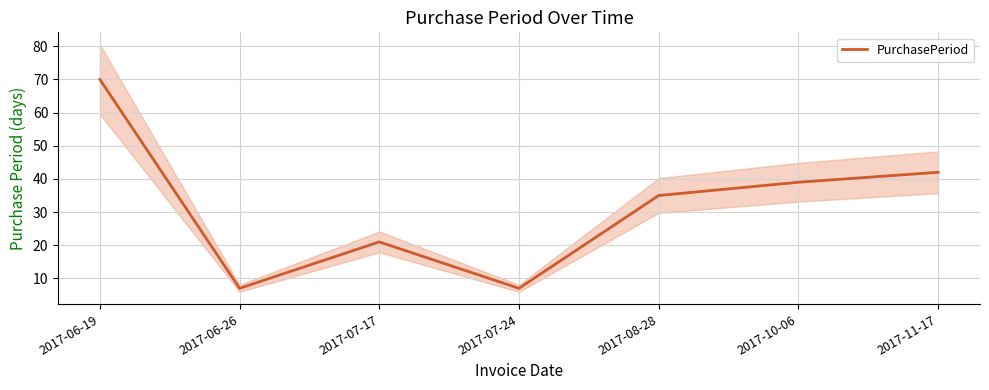

Reading left to right, transcribe all the data shown in this chart.

2017-06-19=70	2017-06-26=7	2017-07-17=21	2017-07-24=7	2017-08-28=35	2017-10-06=39	2017-11-17=42